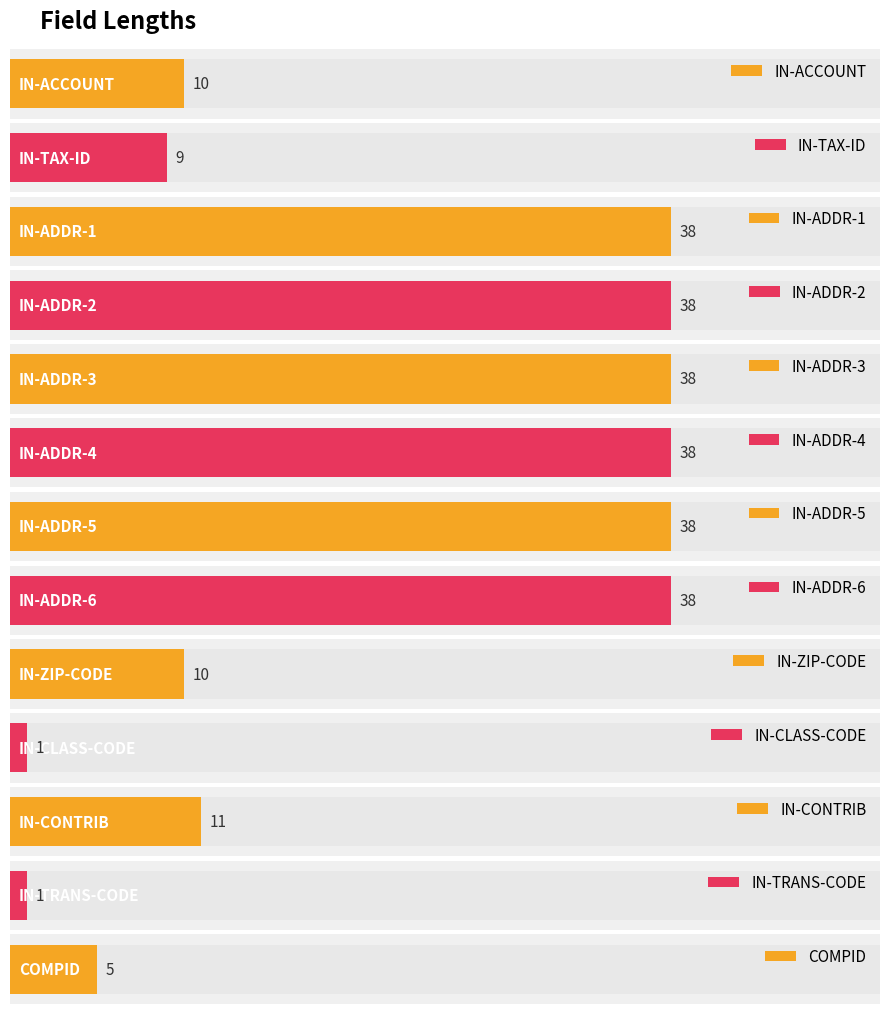

At which category does the chart reach its minimum across all series?

IN-CLASS-CODE